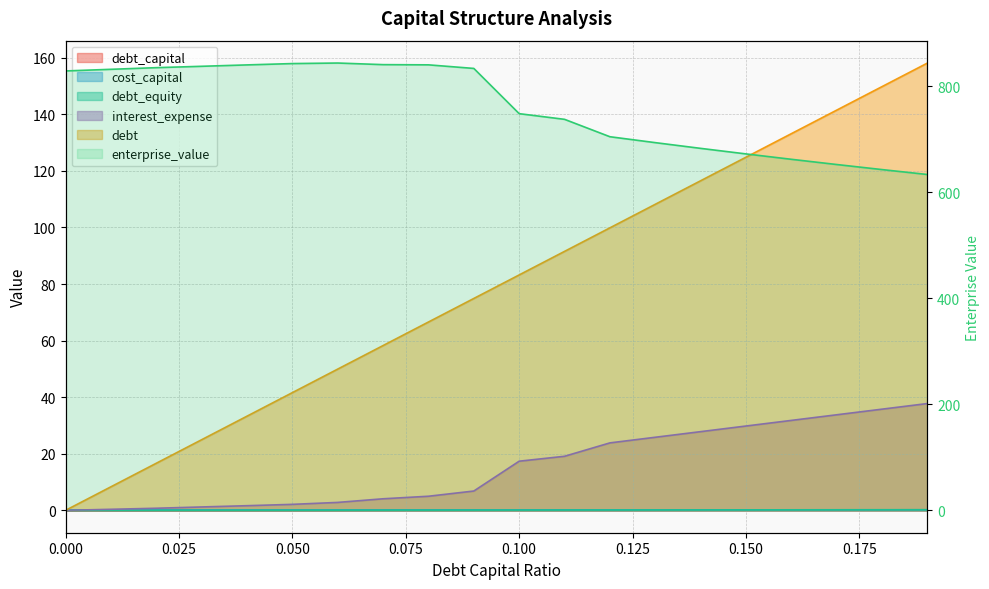

In enterprise_value, how many points are higher than both neighbors (excluding endpoints)?

1